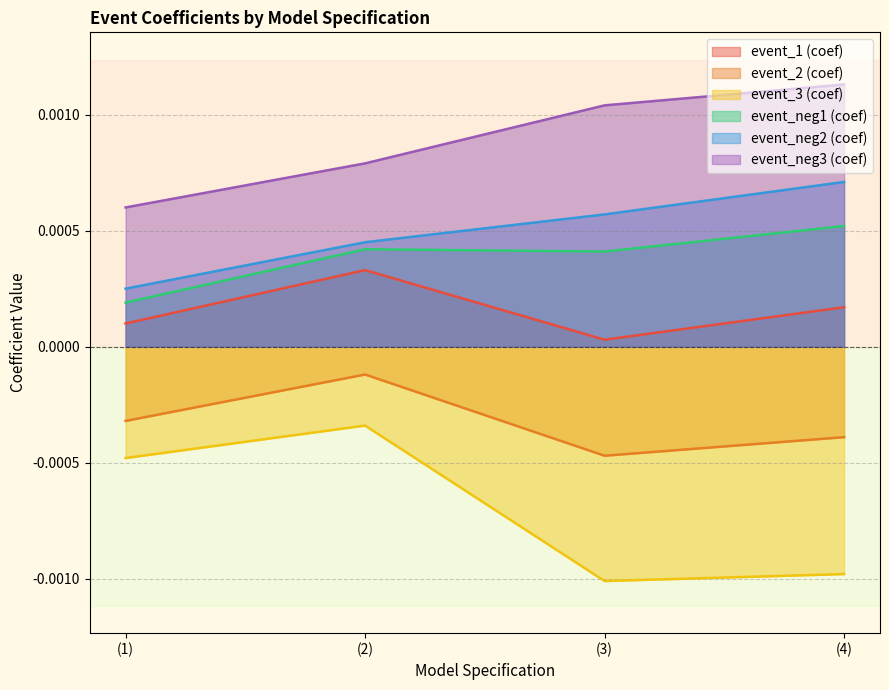

Count the event_1 (coef) values in the range 0 to 1.

4